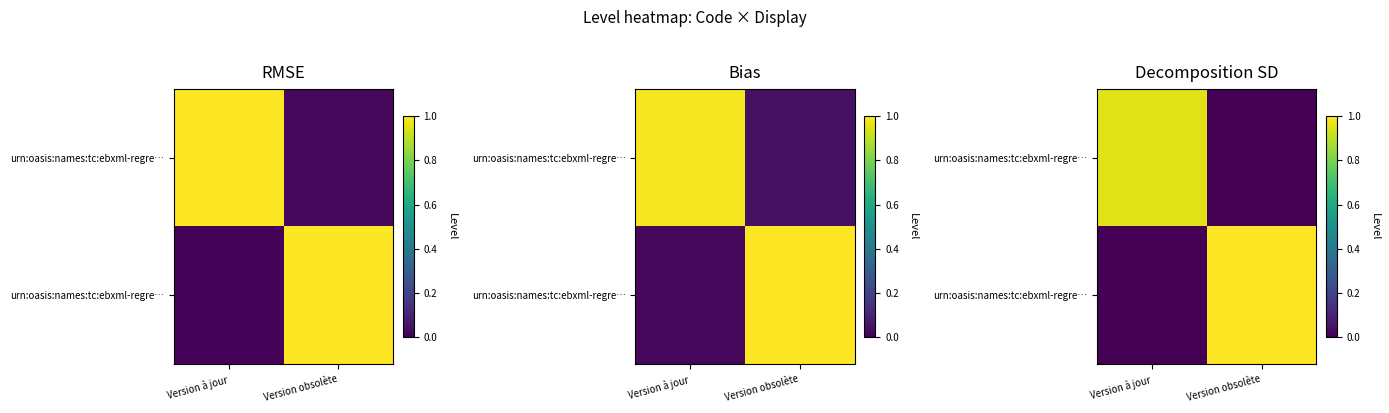

At how many categories does at least one series exceed 0?

2